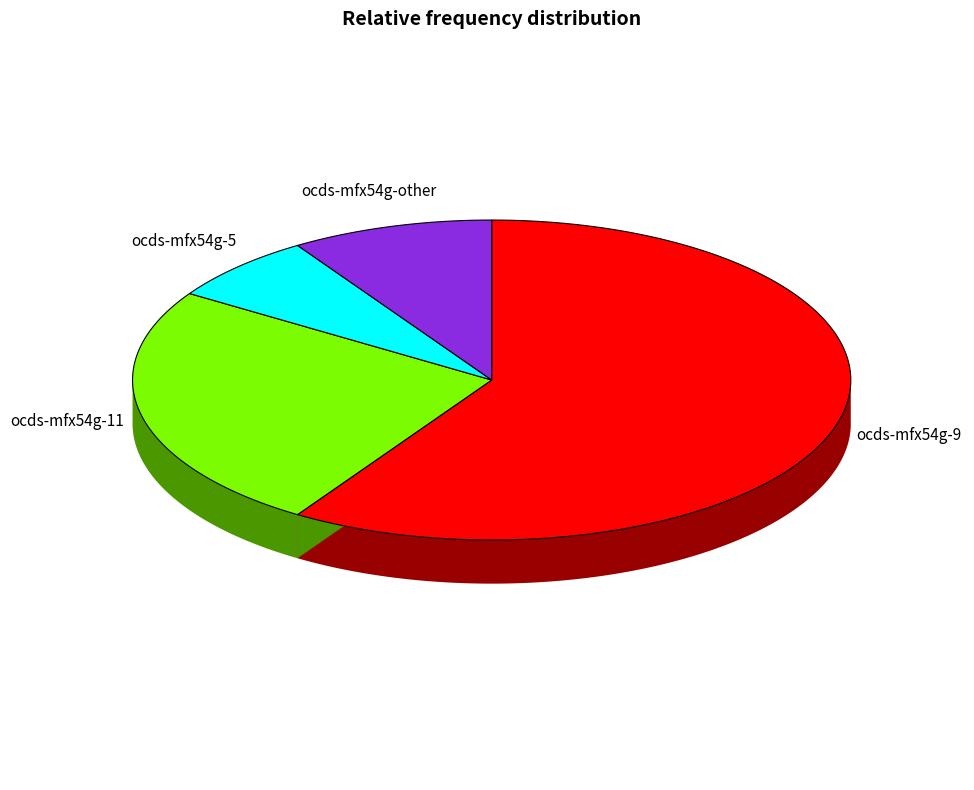

How many slices are in this pie chart?

4